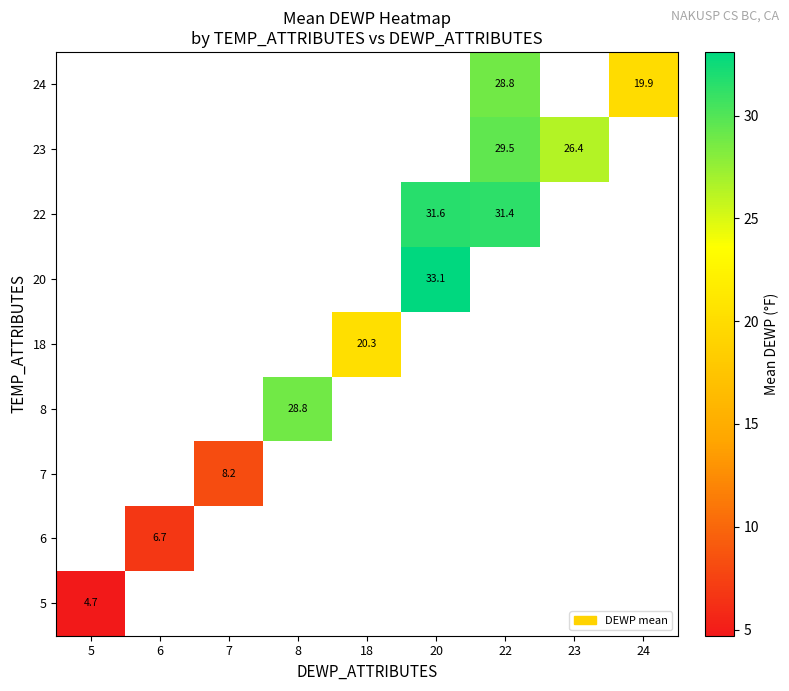

Count the number of categories in the chart.

9